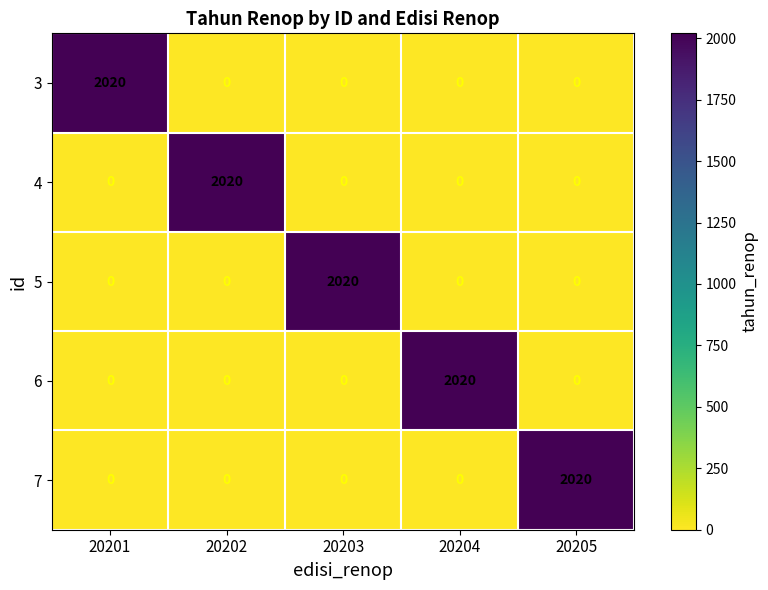

What is the spread (max minus min) of values at 20204?

2020